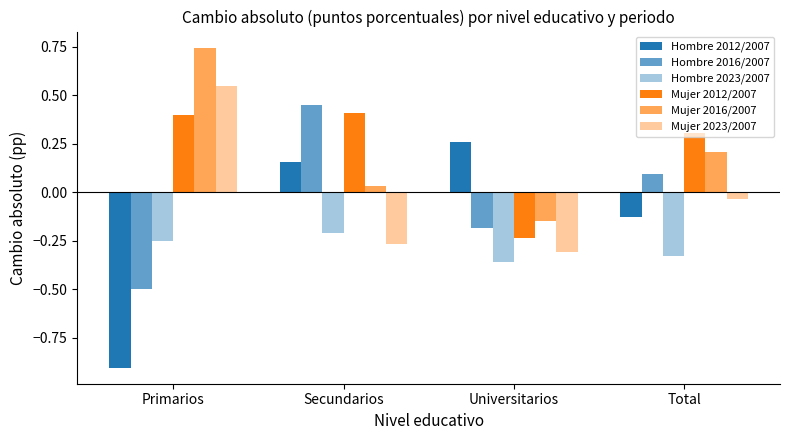

True or false: Hombre 2012/2007 has a value of 0.0 at Secundarios.

False